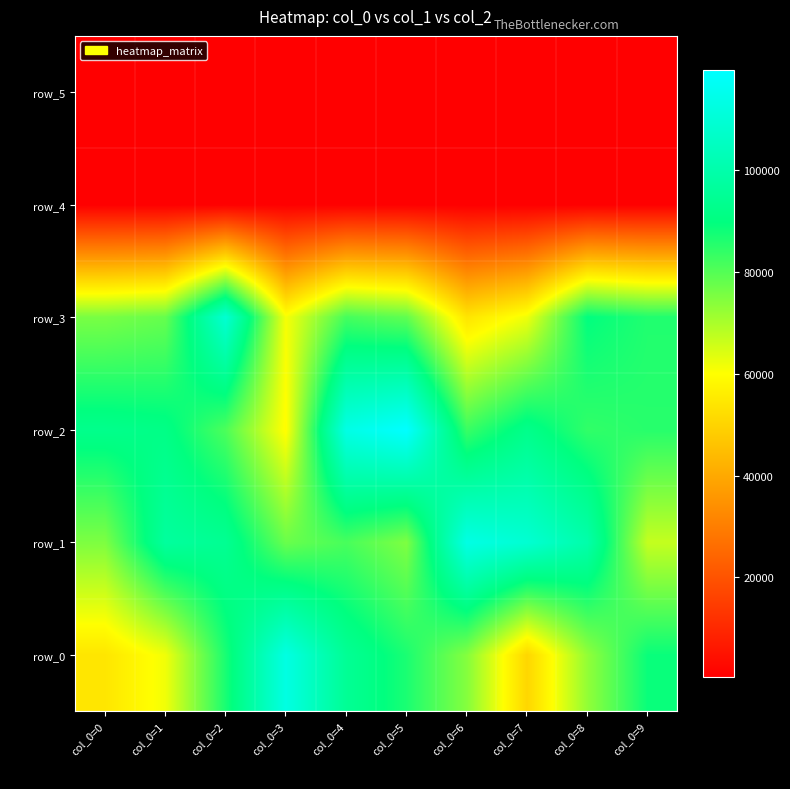

Which series changed the most between col_0=2 and col_0=5?

row_2